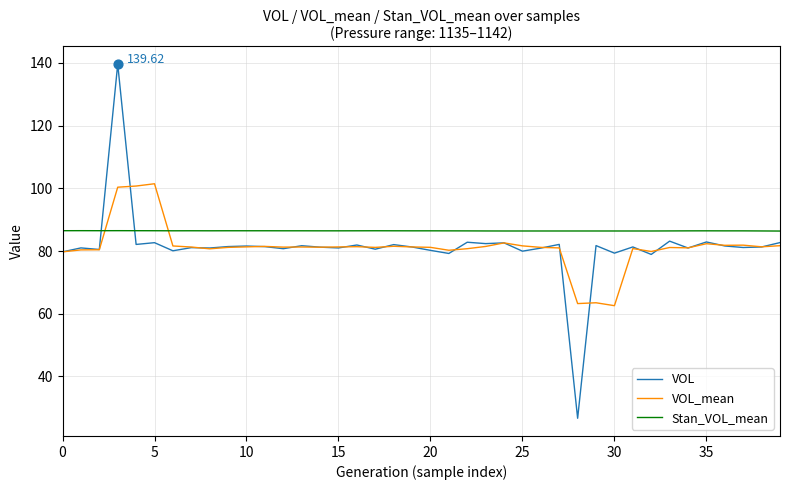

Which series has the largest total across all categories?

Stan_VOL_mean